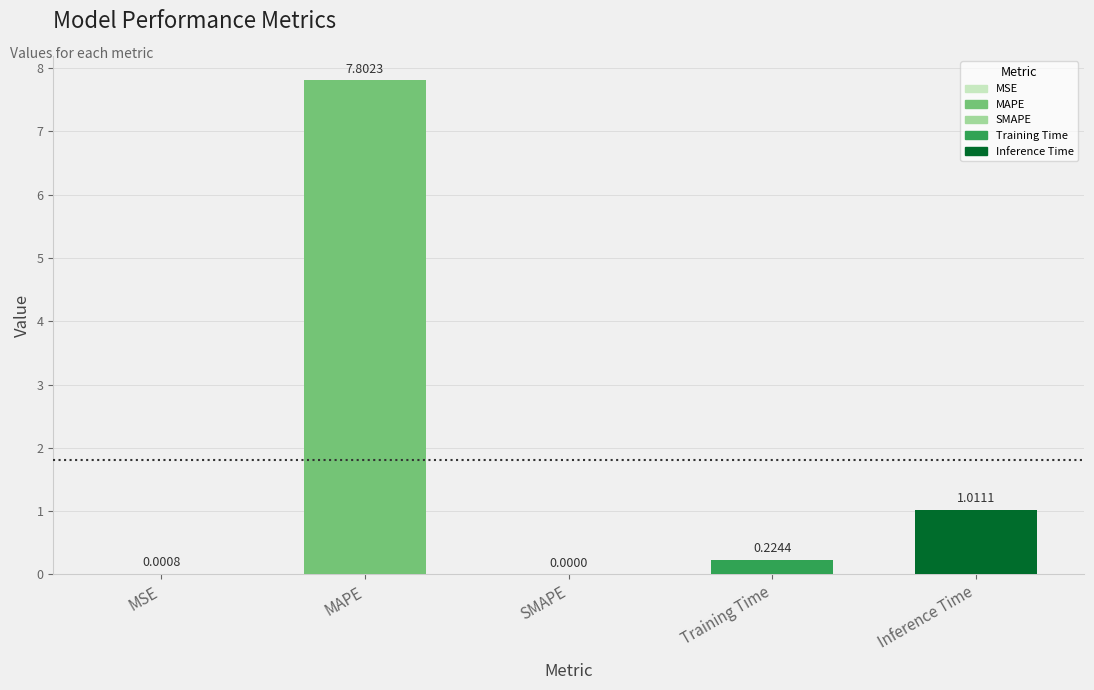

Is it true that the value at SMAPE is 0.0?

True